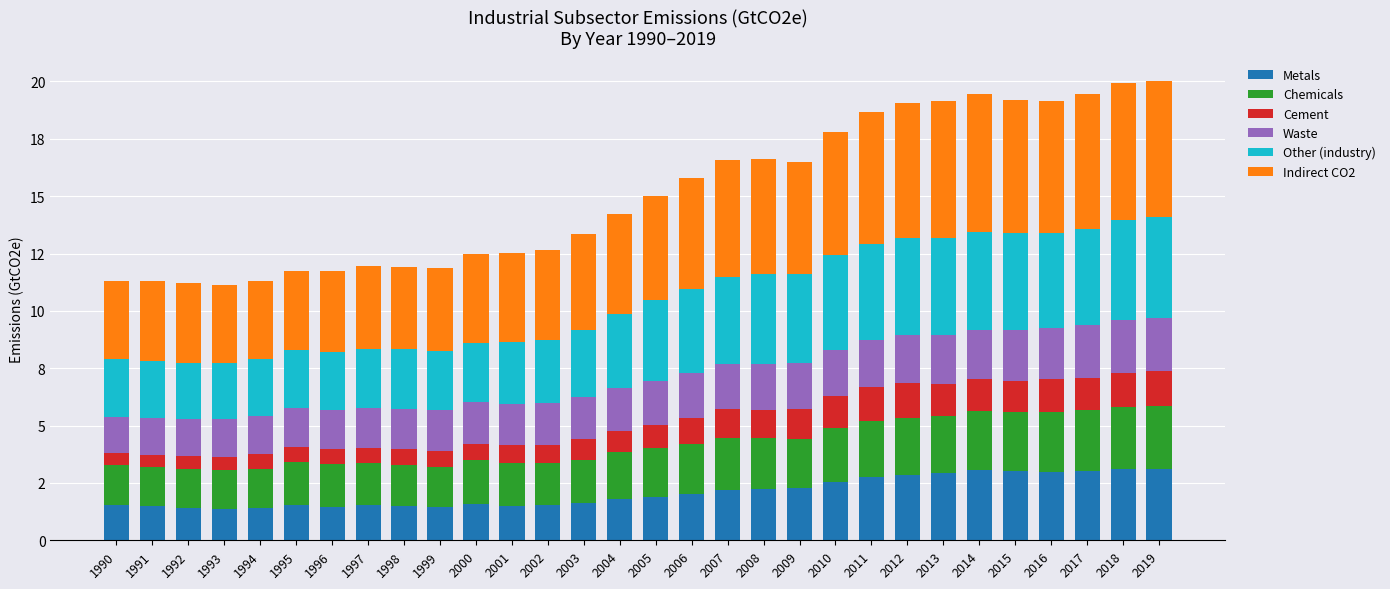

What value does the Chemicals series have at 1991?

1.7